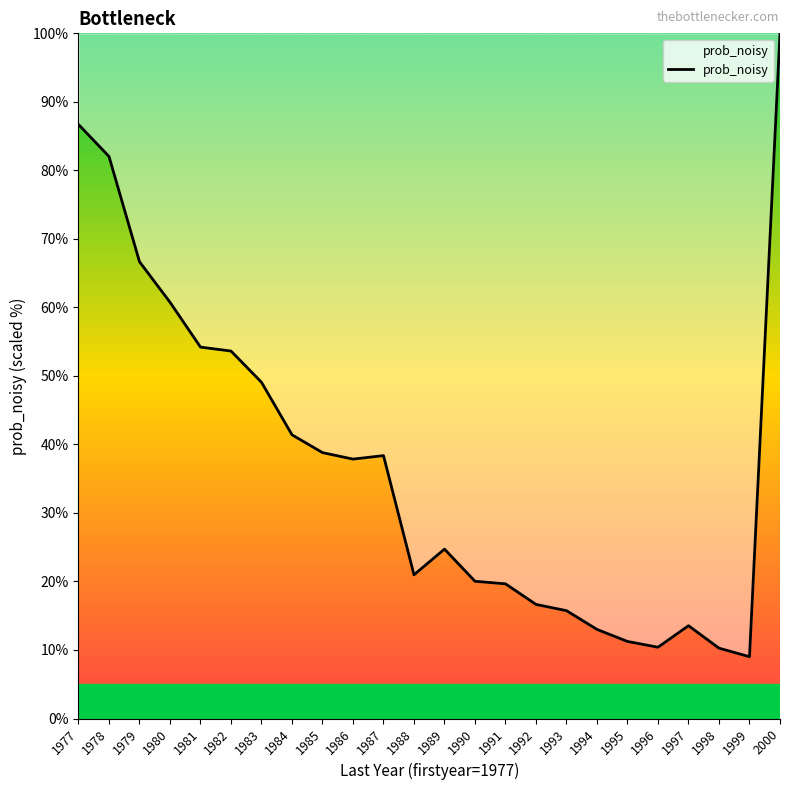

How many values exceed 37?

12